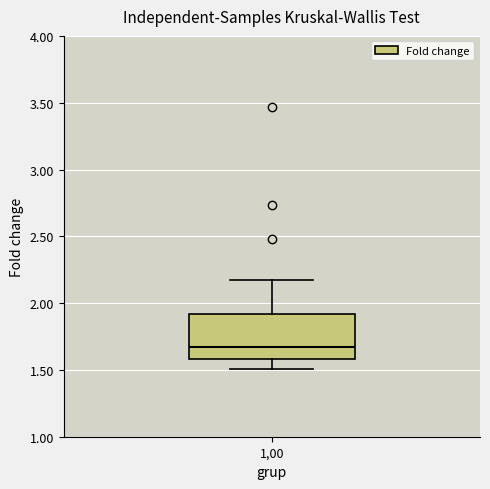

Transcribe this box plot: give where the median line is, the range the box spans, and where the two whiskers end, as read against the y-axis. The values are not printed on the chart, so give them approximately, as read against the axis.

median 1.65, box 1.60 to 1.90, whiskers 1.50 to 2.15